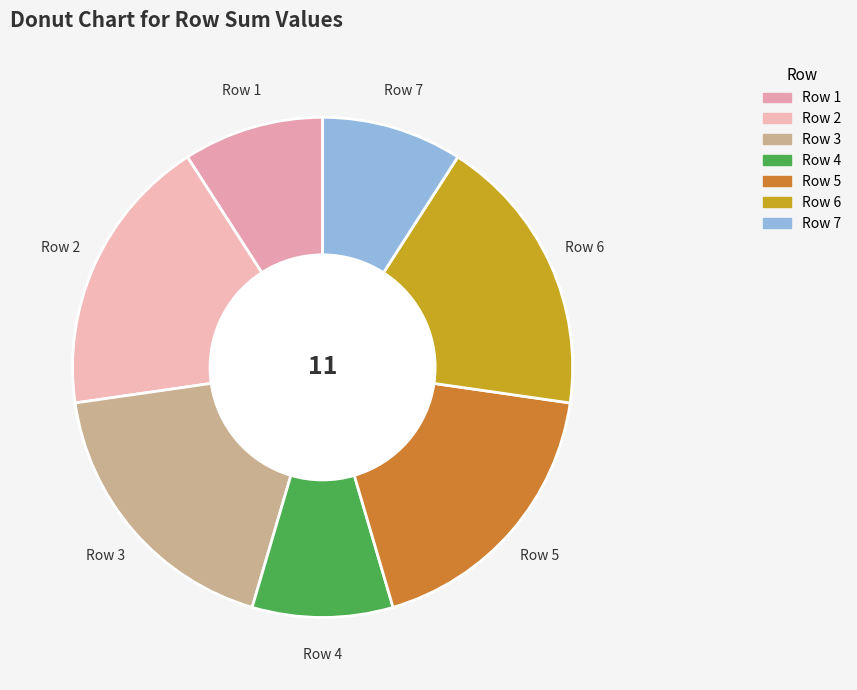

What is the smallest slice in the pie chart?

1